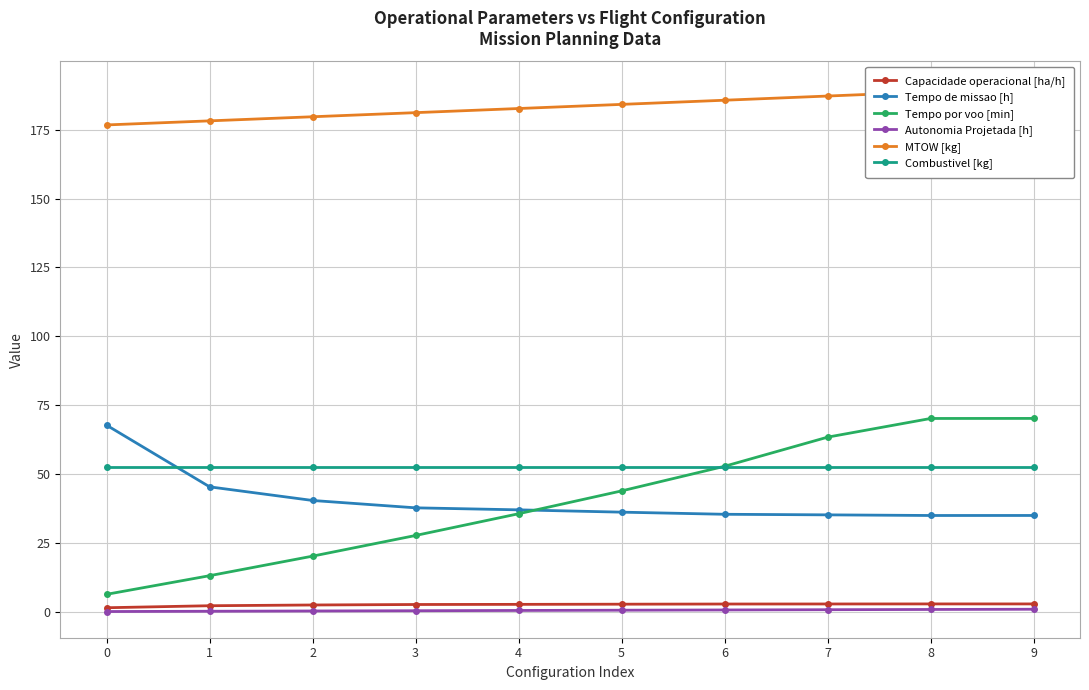

What are all the series names shown in the legend?

Capacidade operacional [ha/h], Tempo de missao [h], Tempo por voo [min], Autonomia Projetada [h], MTOW [kg], Combustivel [kg]